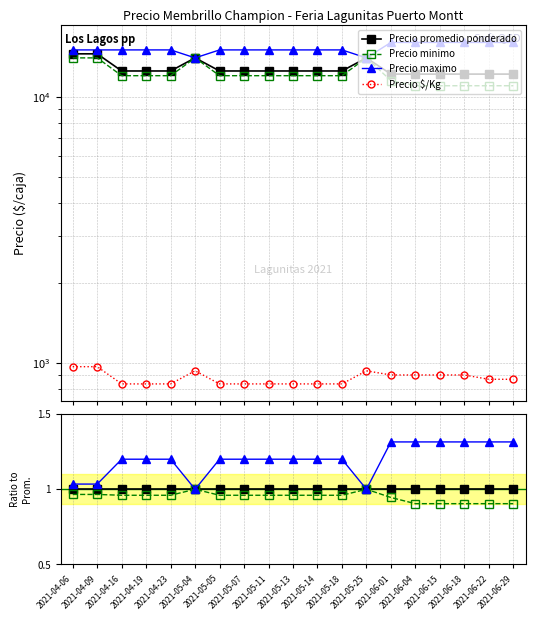

Which series has the largest total across all categories?

Precio maximo